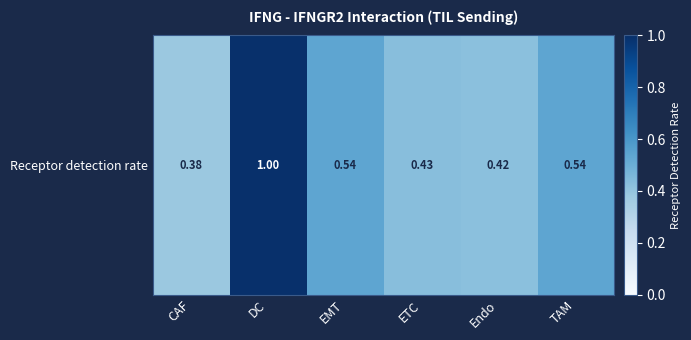

What is the maximum value shown in the chart?

1.0